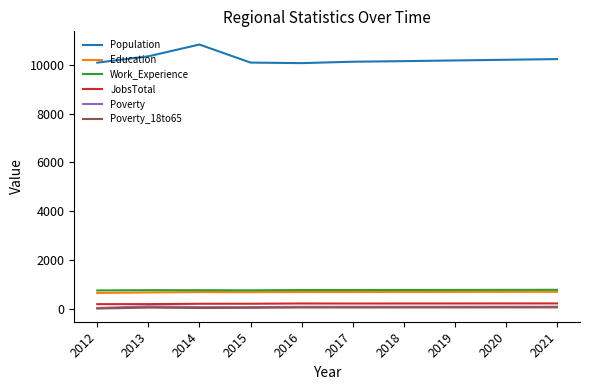

Is the value of Work_Experience at 2020 greater than the value of Poverty at 2018?

Yes